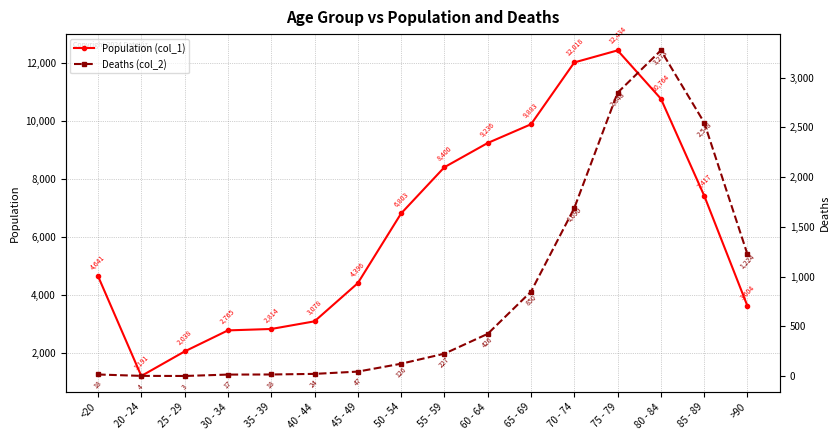

True or false: Deaths (col_2) has more than 1 interior local peaks.

False